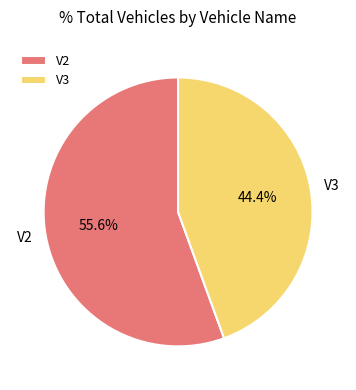

Which slice is the smallest?

V3